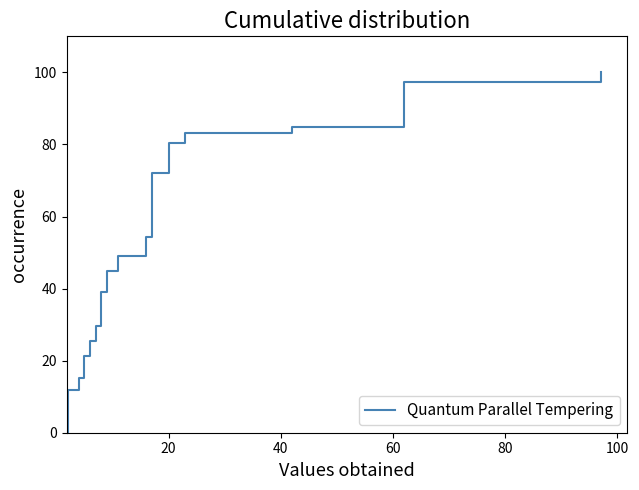

Reading right to left, what are all the values shown in this chart?

100.0	97.5	84.7	83.1	80.5	76.3	72.0	54.2	49.2	44.9	44.9	39.0	35.6	29.7	25.4	21.2	19.5	15.3	11.9	11.9	0.0